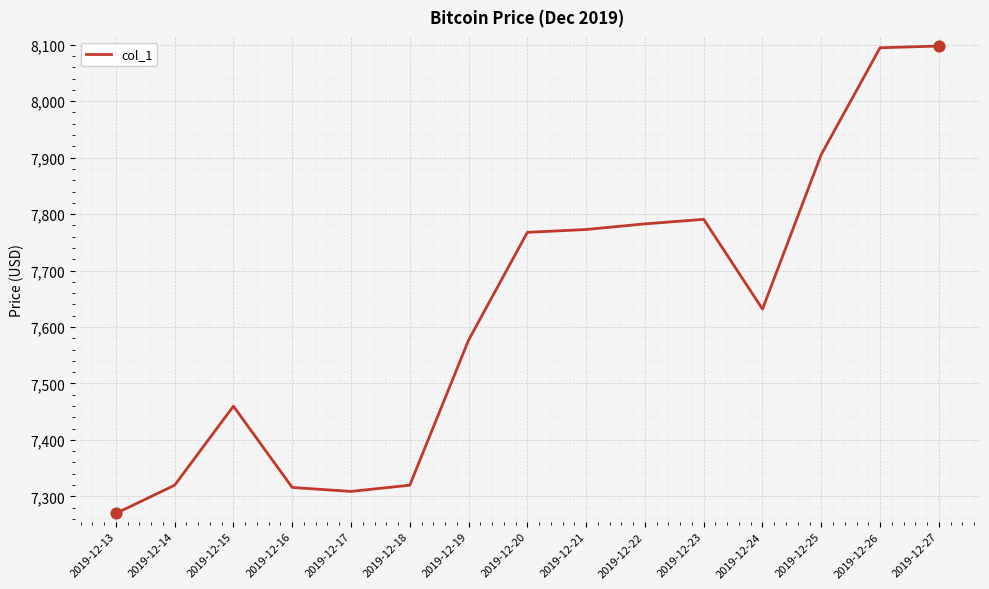

Between 2019-12-26 and 2019-12-17, which is larger?

2019-12-26